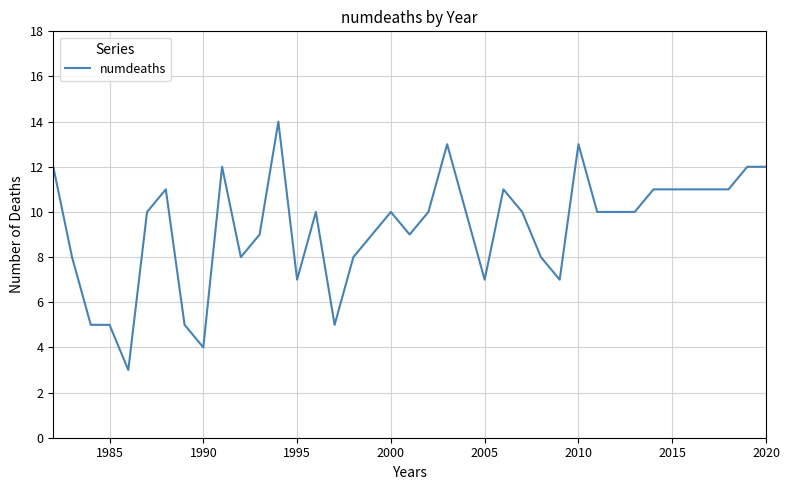

What is the difference between the maximum and minimum values?

11